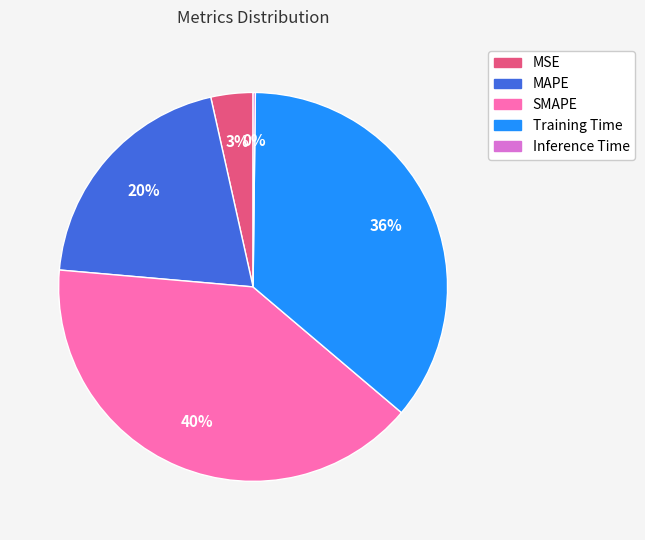

Which has a higher value, Training Time or SMAPE?

SMAPE